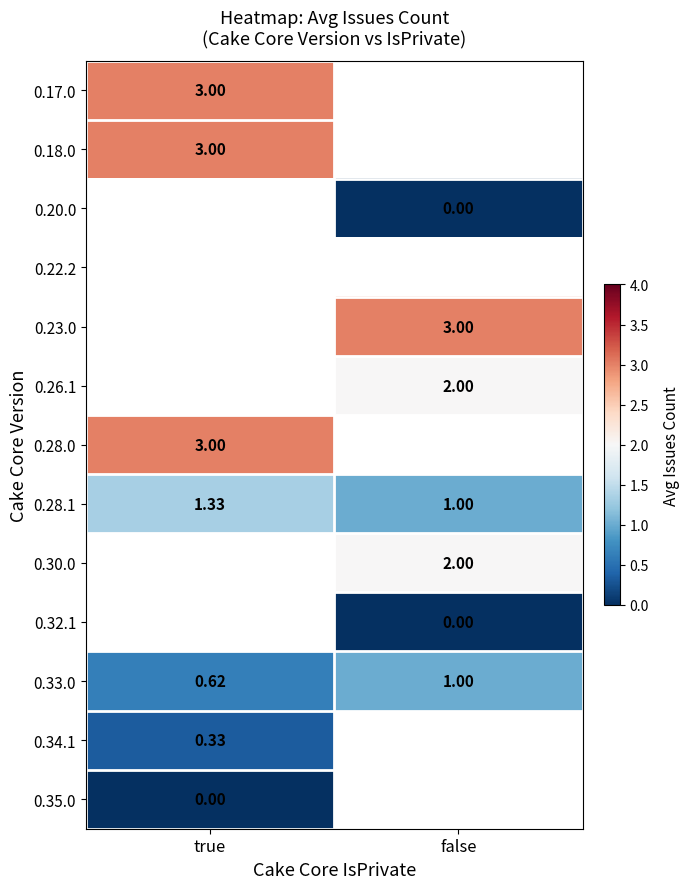

List the series in order of their peak value, lowest first.

0.35.0, 0.34.1, 0.28.1, 0.30.0, 0.32.1, 0.33.0, 0.17.0, 0.18.0, 0.20.0, 0.22.2, 0.23.0, 0.26.1, 0.28.0